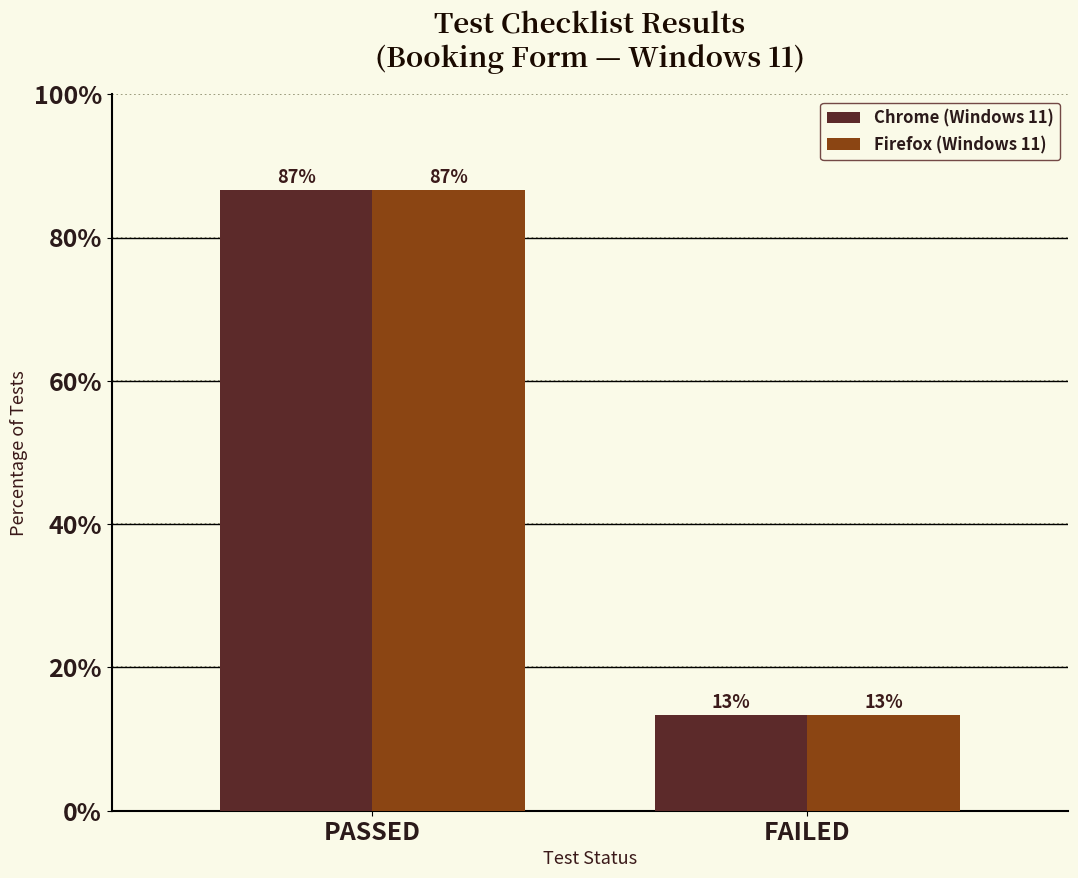

What is the difference between the Firefox (Windows 11) values at FAILED and PASSED?

73.3